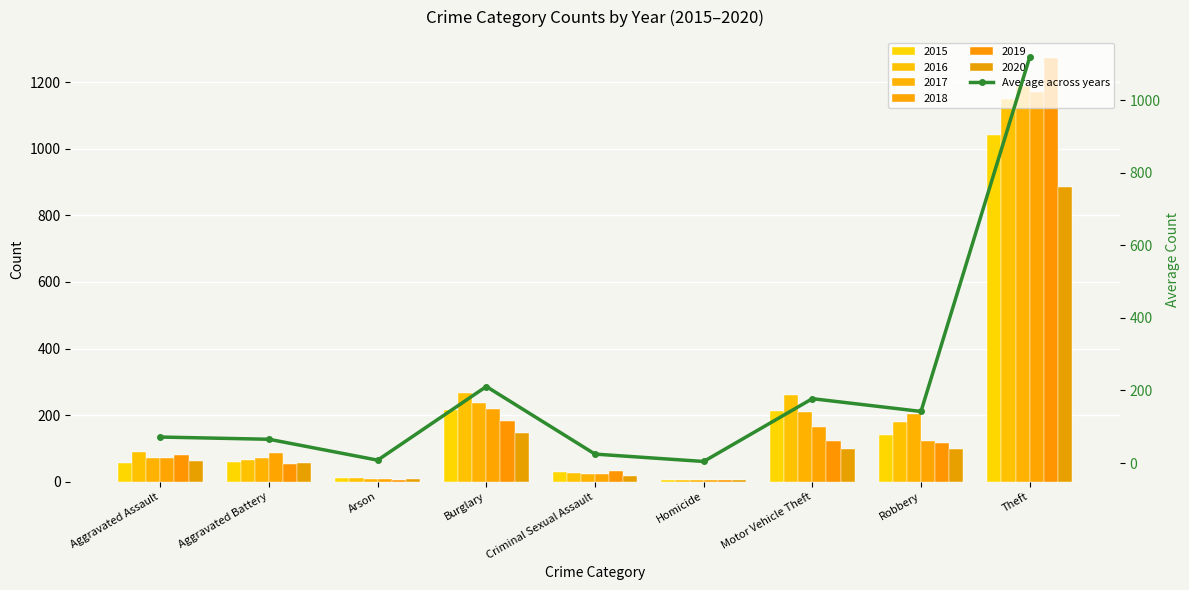

What is the change in value from Arson to Burglary?

+202.8